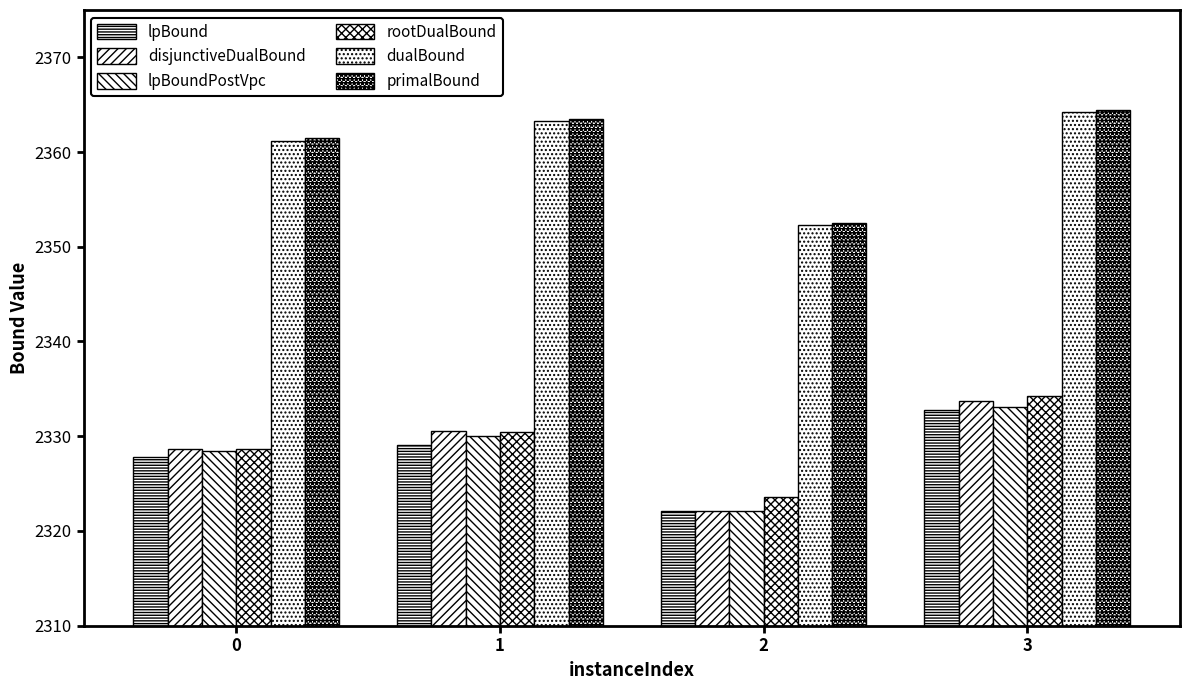

The lpBound series shows 584.8 at 1. True or false?

False